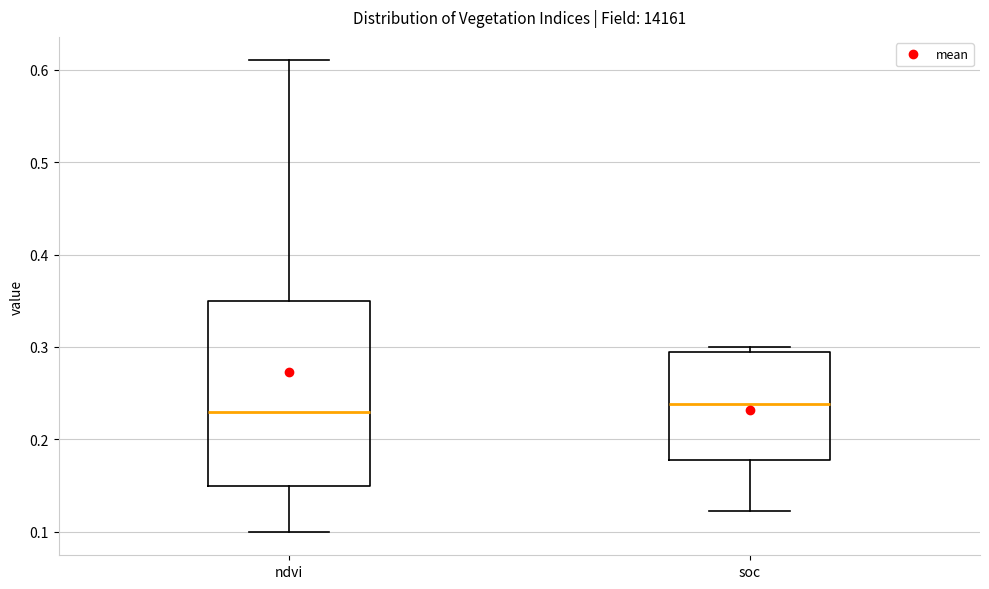

Reading left to right, read every box against the y-axis: the position of its median line, the range the box covers, and the ends of its whiskers. The values are not printed on the chart, so give them approximately, as read against the axis.

ndvi: median 0.23, box 0.15 to 0.35, whiskers 0.10 to 0.61
soc: median 0.24, box 0.18 to 0.30, whiskers 0.12 to 0.30 (just above the box's upper edge)